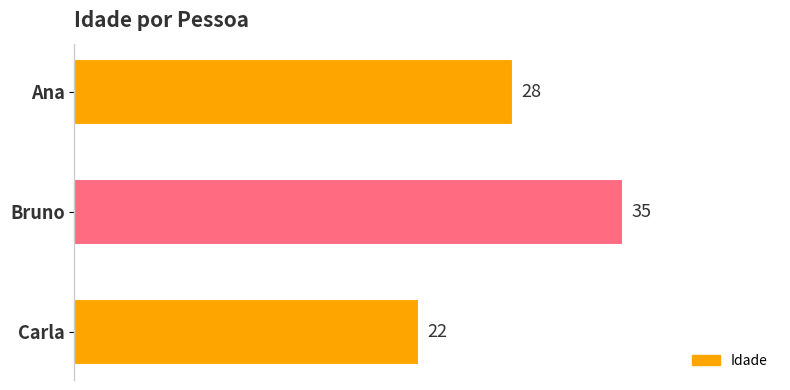

List the labels in order of value, largest first.

Bruno, Ana, Carla